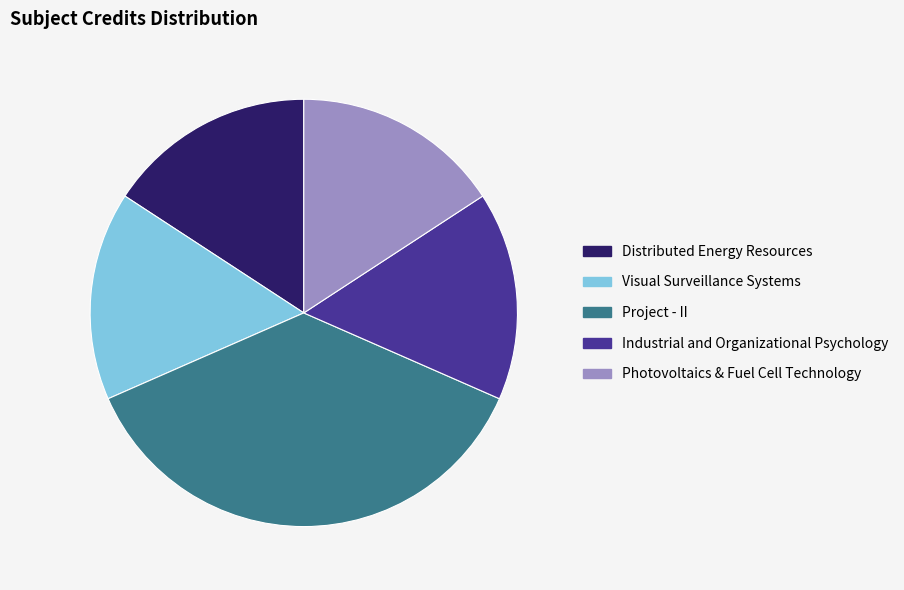

Do Photovoltaics & Fuel Cell Technology and Project - II together represent more than half of the pie?

Yes